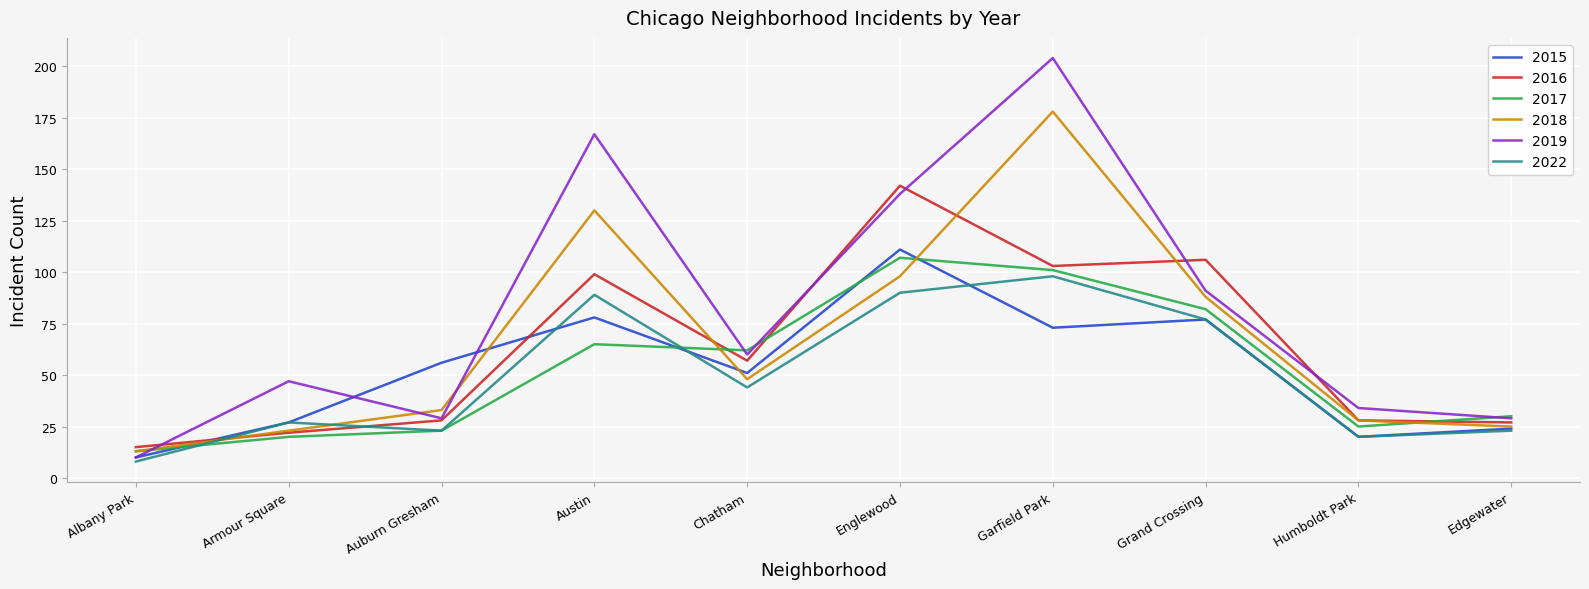

What position from the right is Armour Square?

9